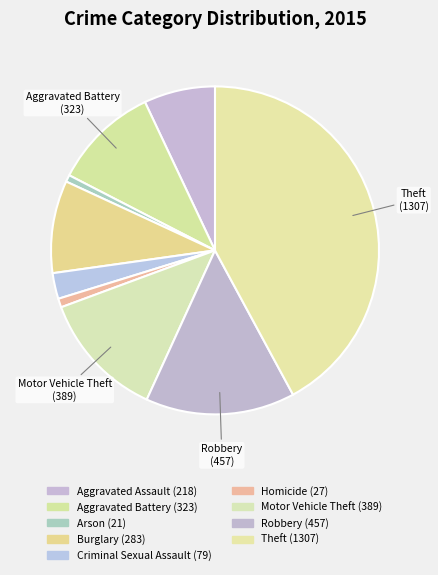

To the nearest percent, what percentage of the pie is Aggravated Assault?

7%